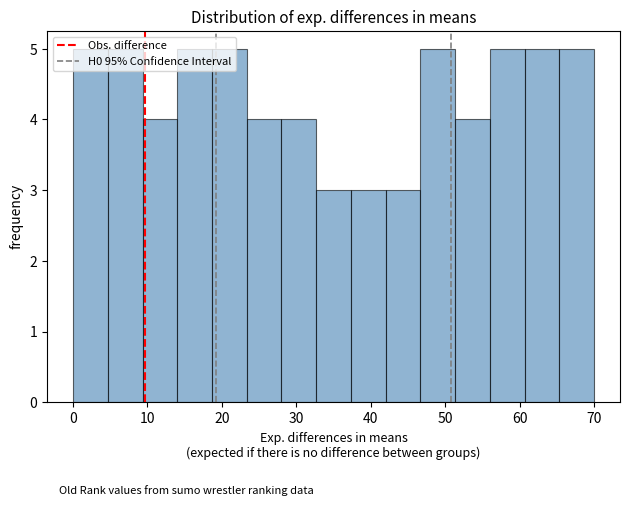

Reading left to right, list every bar in this chart as the range it spans on the x-axis followed by its height. Neither the bar edges nor the heights are printed on the chart, so give them approximately, as read against the axes.

0 to 5: 5
5 to 9: 5
9 to 14: 4
14 to 19: 5
19 to 23: 5
23 to 28: 4
28 to 33: 4
33 to 37: 3
37 to 42: 3
42 to 47: 3
47 to 51: 5
51 to 56: 4
56 to 61: 5
61 to 65: 5
65 to 70: 5